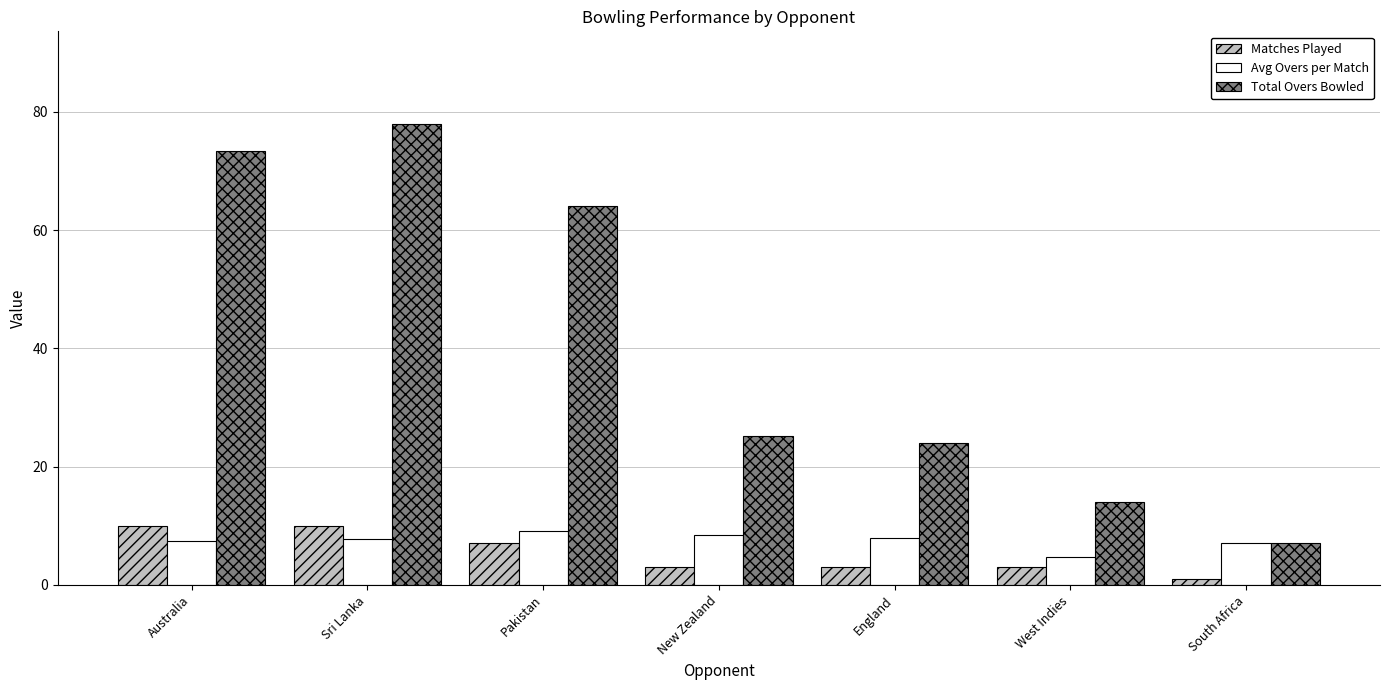

Is the value of Avg Overs per Match at England greater than the value of Matches Played at West Indies?

Yes